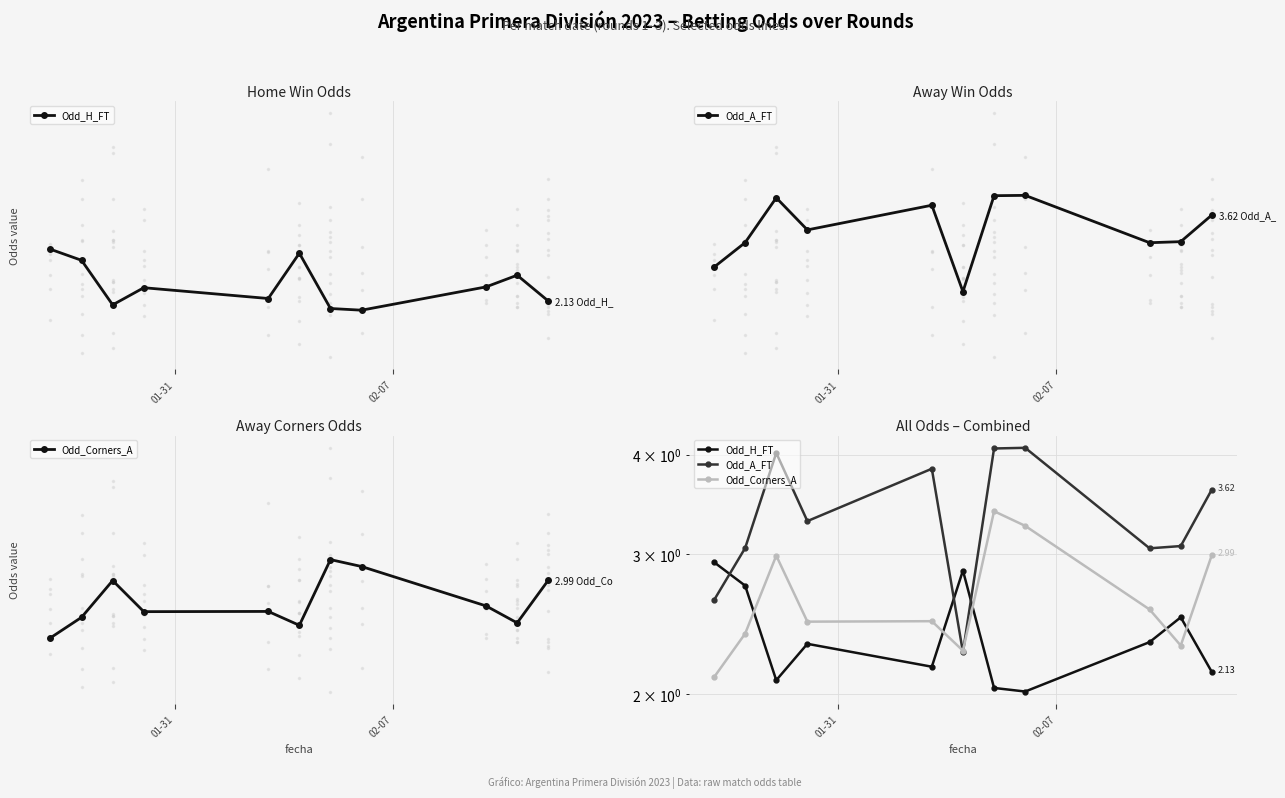

How many interior local valleys does the Odd_Corners_A series have?

3